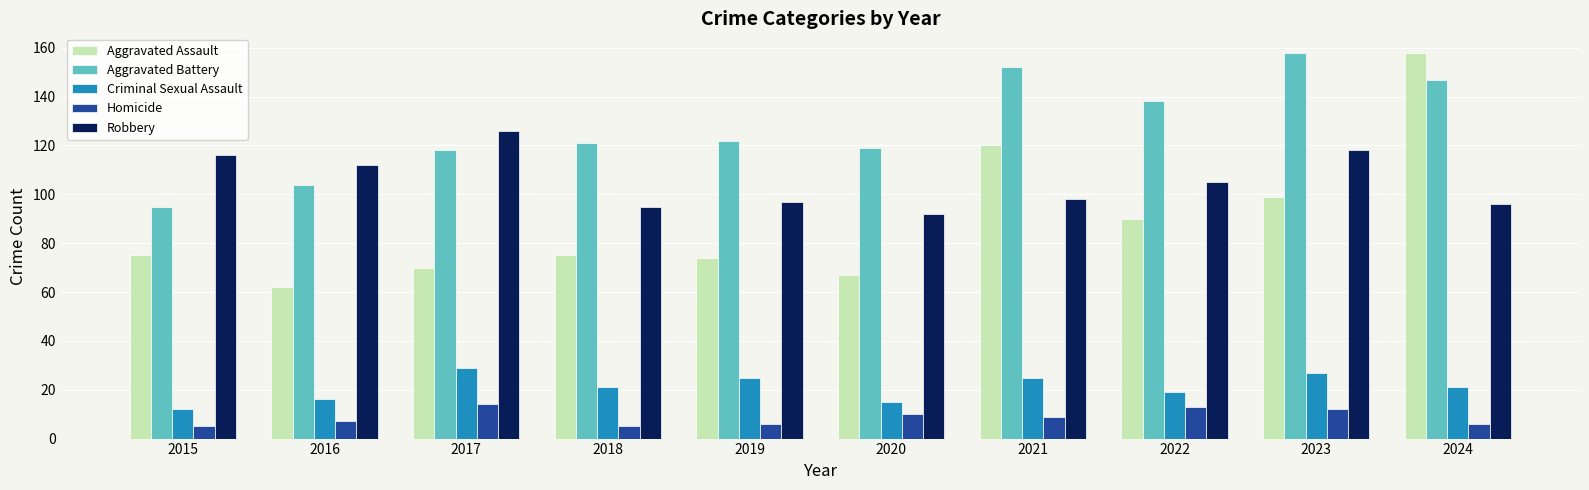

The Aggravated Assault series shows 47 at 2017. True or false?

False